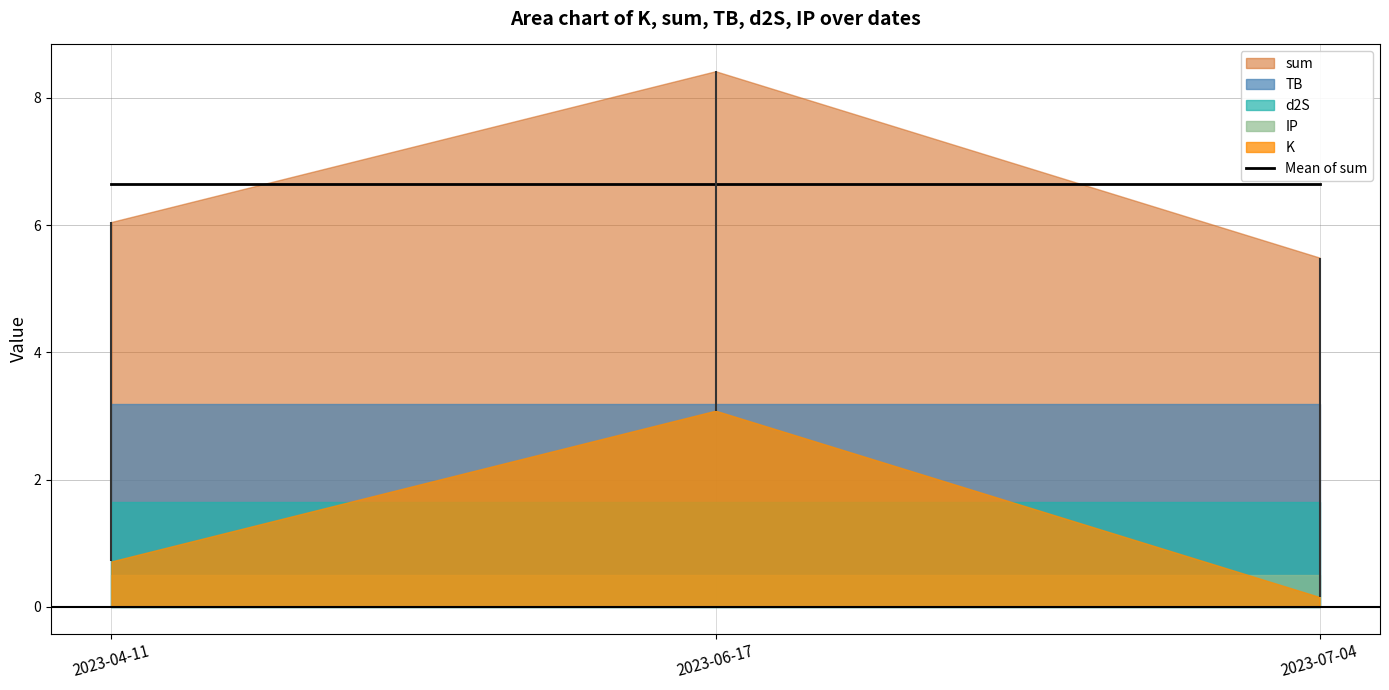

Which category has the highest value in the TB series?

2023-04-11